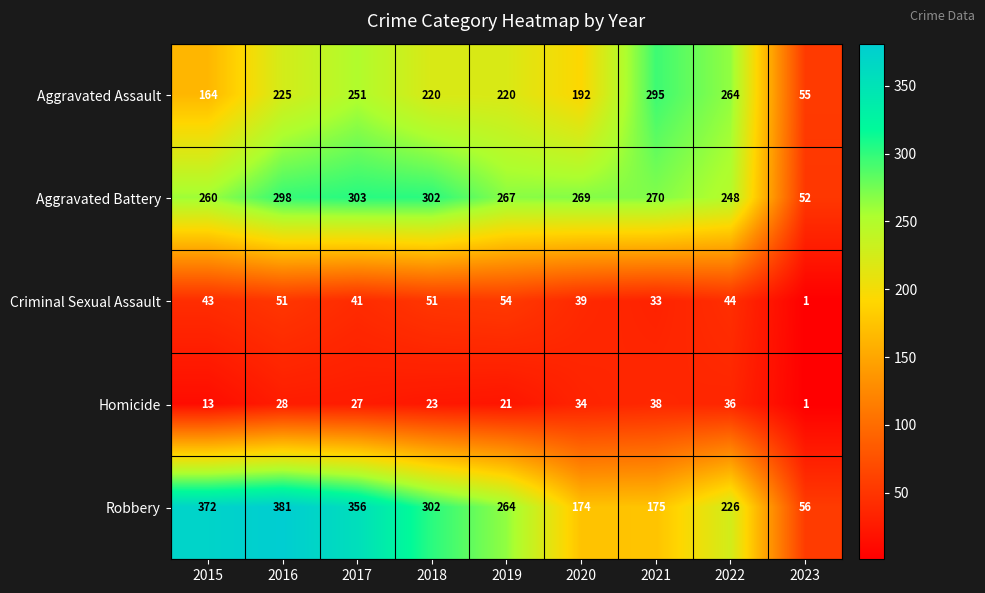

What is the approximate value of Robbery at 2022?

226